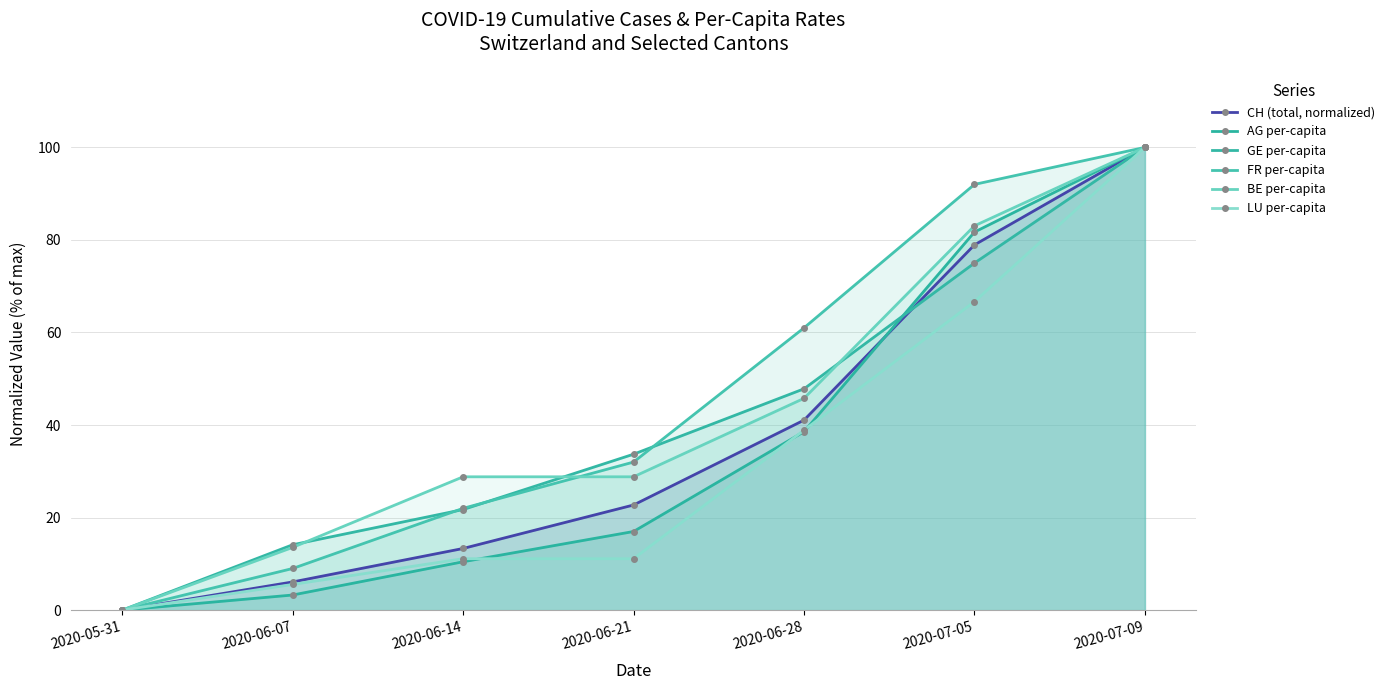

True or false: GE per-capita and FR per-capita intersect in this chart.

True